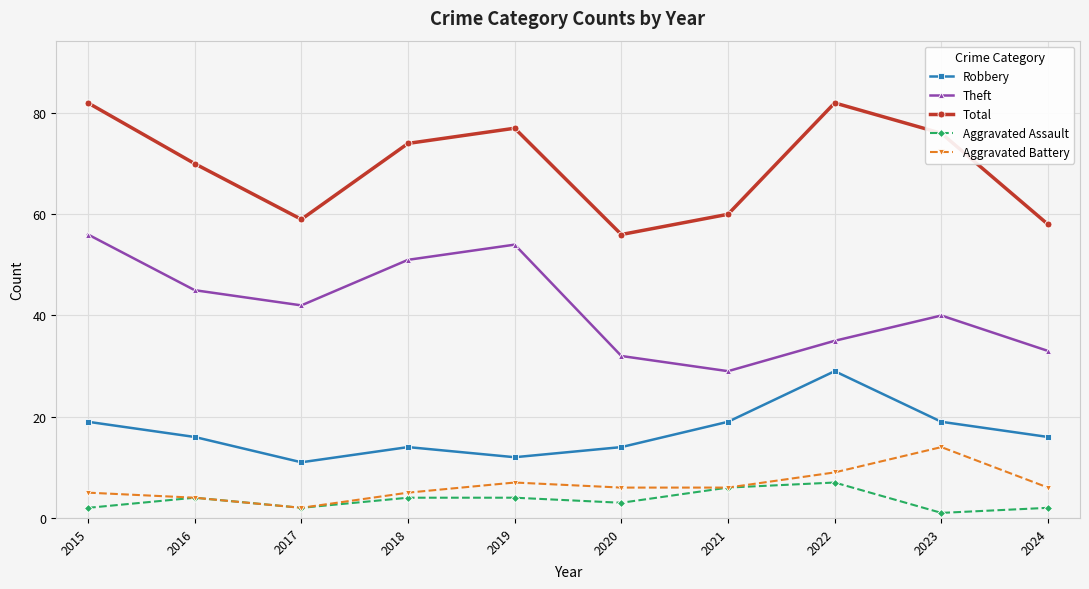

The Aggravated Battery series shows 6 at 2021. True or false?

True